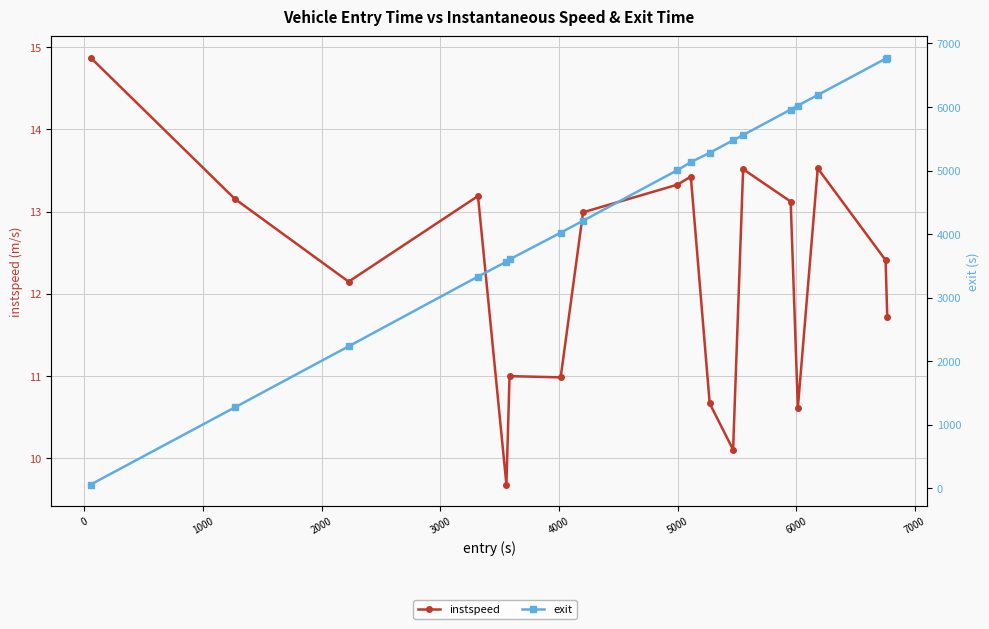

What is the difference between the maximum and second lowest values in the instspeed series?

4.8